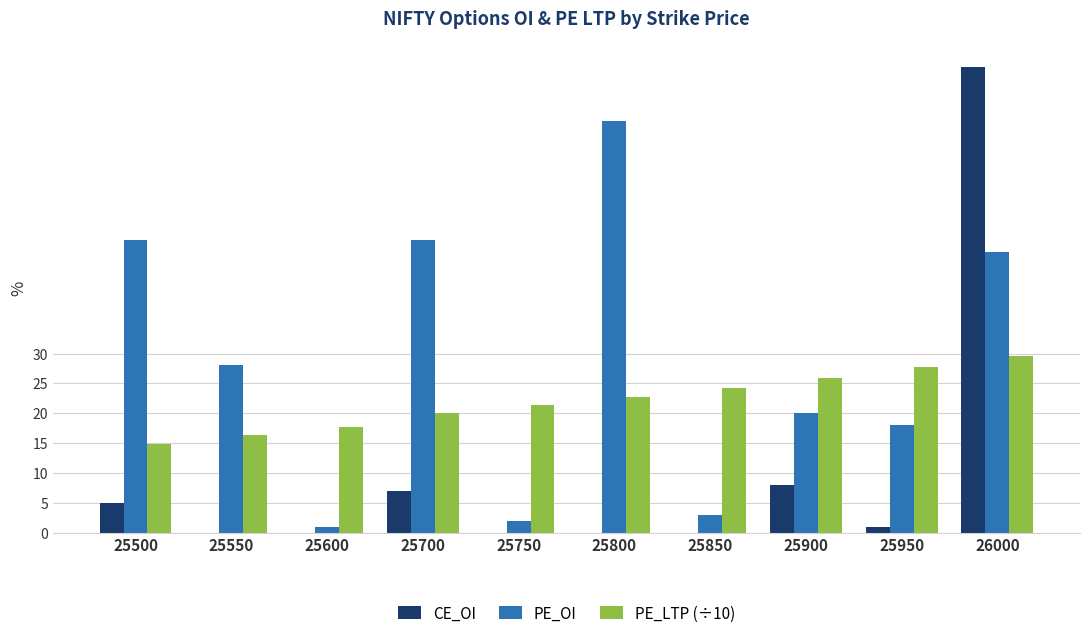

True or false: PE_OI has a value of 68.8 at 25700.

False